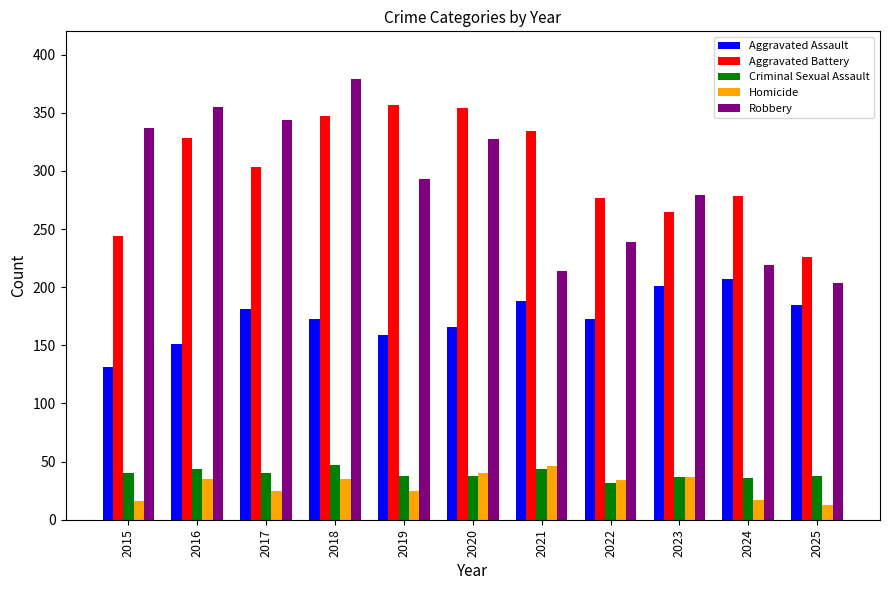

What is the spread (max minus min) of values at 2018?

344